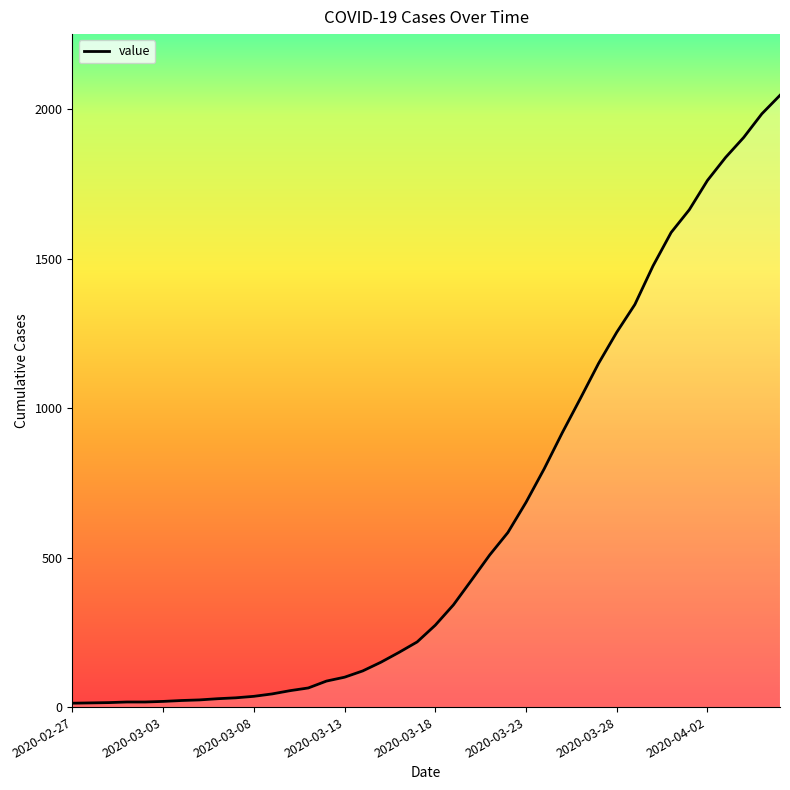

What is the difference between the maximum and minimum values?

2034